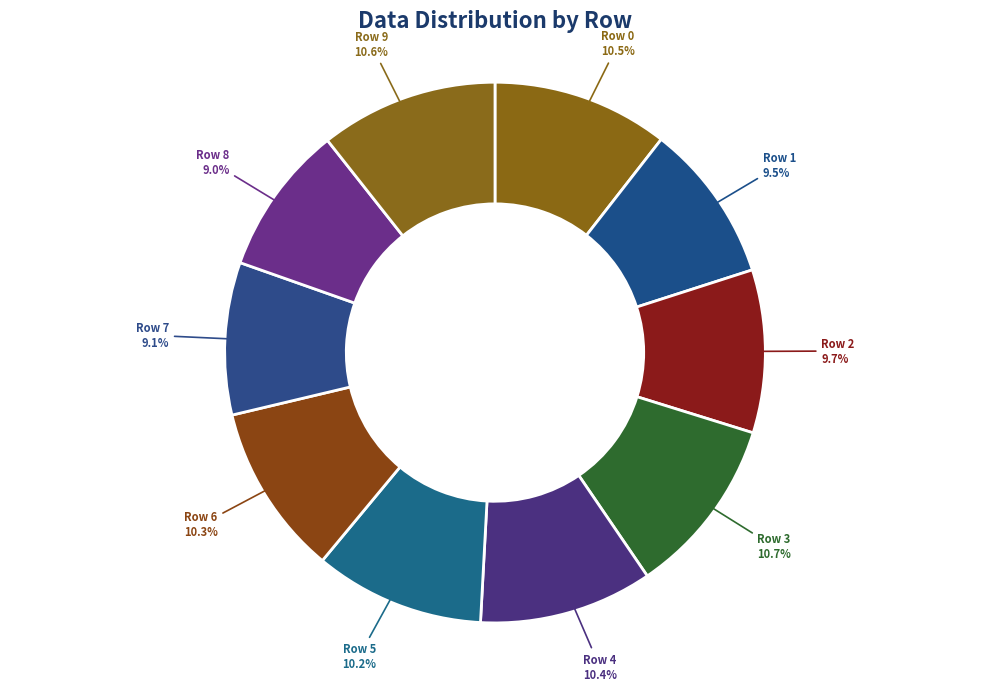

How many slices are in this pie chart?

10